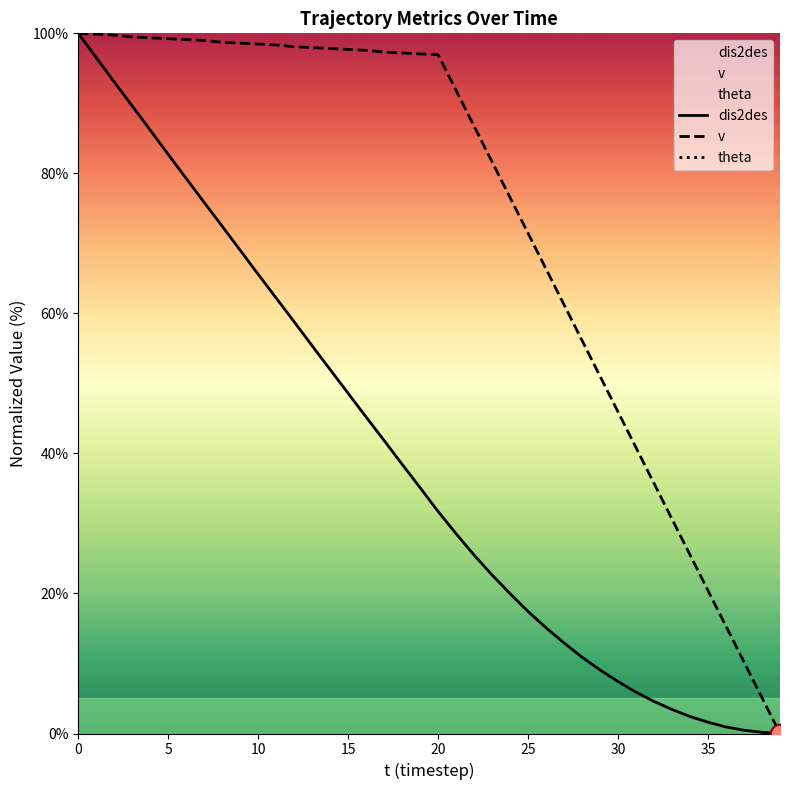

Which series contains the lowest Y value?

dis2des